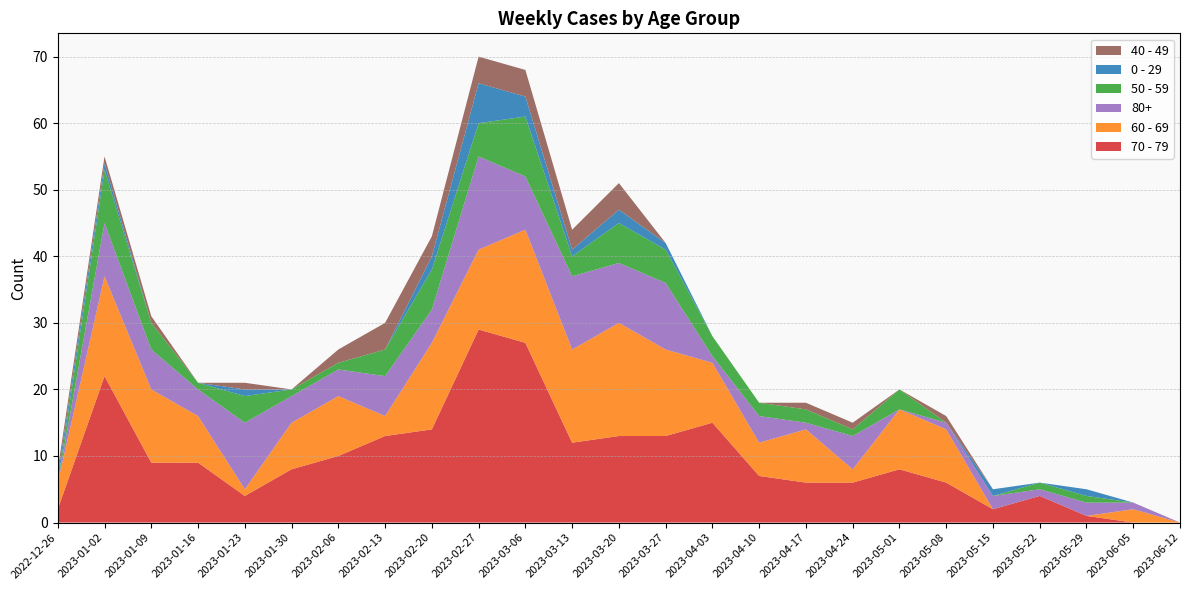

Reading left to right, transcribe all the data shown in this chart.

70 - 79: 2	22	9	9	4	8	10	13	14	29	27	12	13	13	15	7	6	6	8	6	2	4	1	0	0
60 - 69: 4	15	11	7	1	7	9	3	13	12	17	14	17	13	9	5	8	2	9	8	0	0	0	2	0
80+: 0	8	6	4	10	4	4	6	5	14	8	11	9	10	1	4	1	5	0	1	2	1	2	1	0
50 - 59: 0	8	4	1	4	1	1	4	6	5	9	3	6	5	3	2	2	1	3	0	0	1	1	0	0
0 - 29: 1	1	0	0	1	0	0	0	2	6	3	1	2	1	0	0	0	0	0	0	1	0	1	0	0
40 - 49: 1	1	1	0	1	0	2	4	3	4	4	3	4	0	0	0	1	1	0	1	0	0	0	0	0